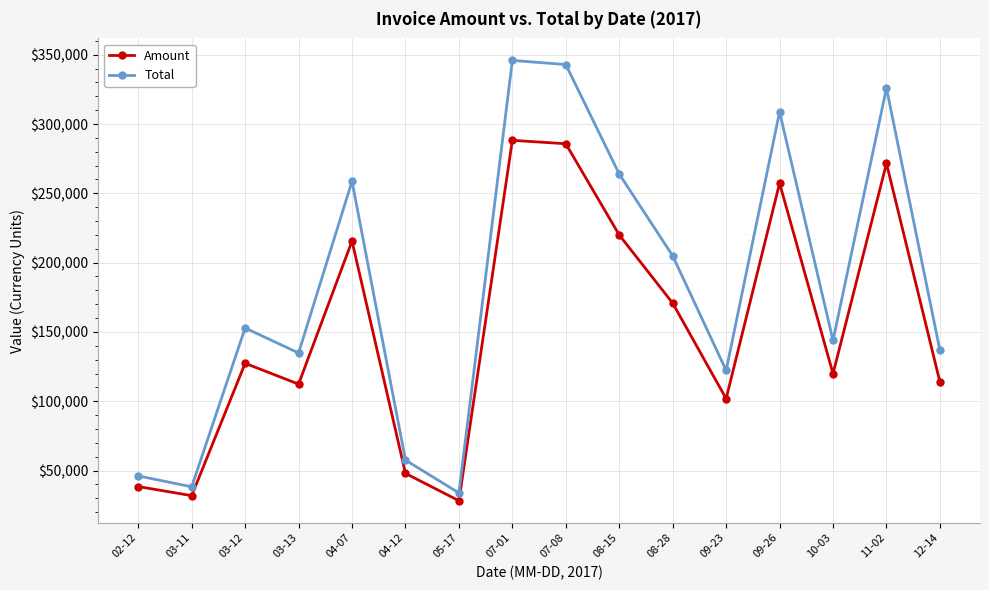

At how many categories does at least one series exceed 302936?

4